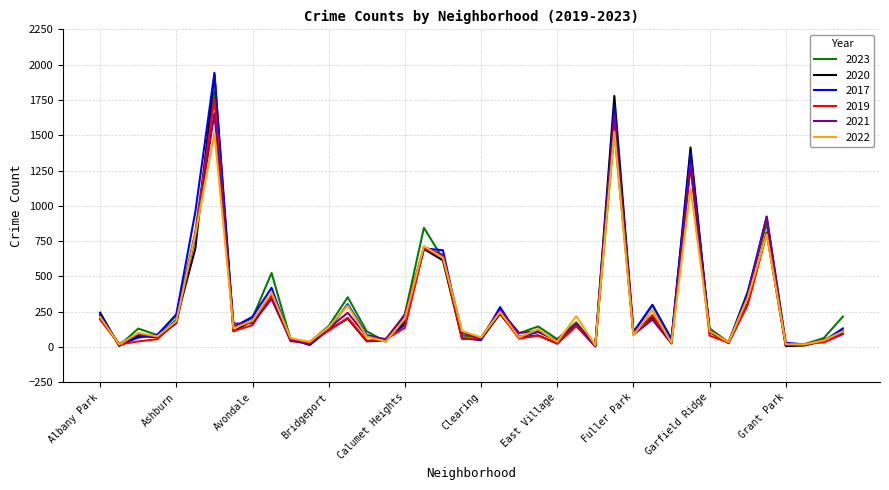

True or false: 2019 and 2022 cross at least once.

True